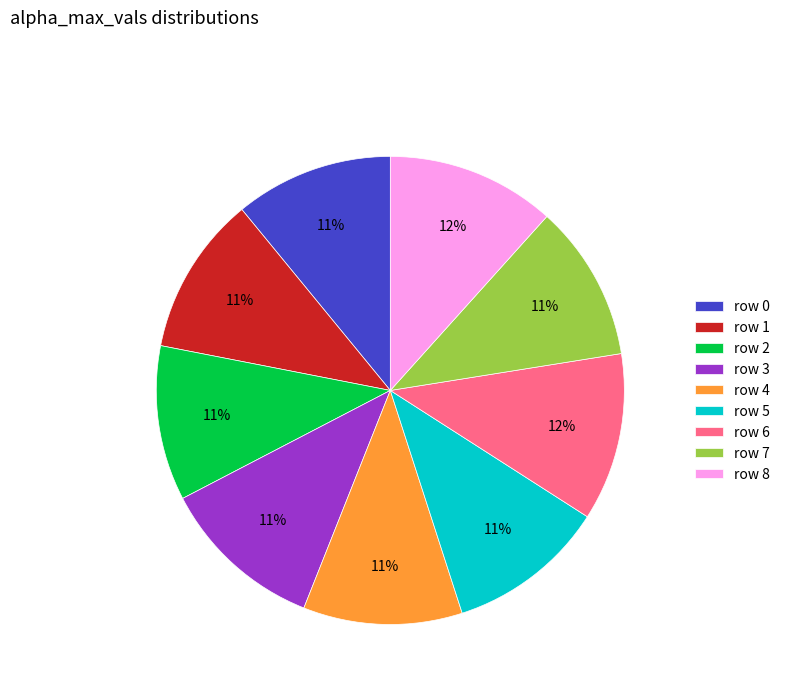

Is it true that row 7 is 11% of the pie?

True